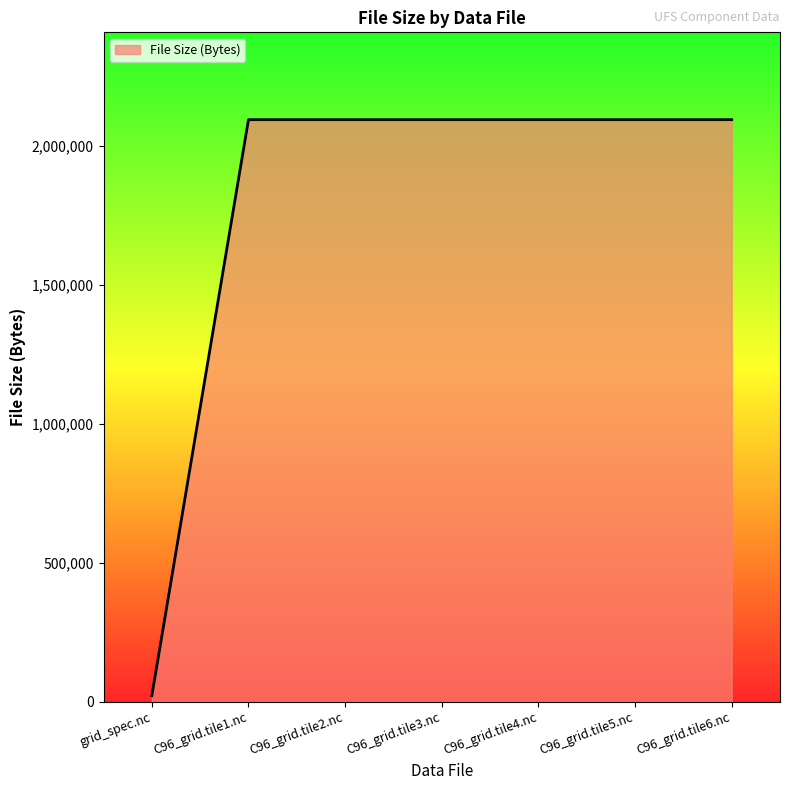

Reading left to right, list all the values displayed in this chart.

grid_spec.nc=21966	C96_grid.tile1.nc=2094935	C96_grid.tile2.nc=2094935	C96_grid.tile3.nc=2094935	C96_grid.tile4.nc=2094935	C96_grid.tile5.nc=2094935	C96_grid.tile6.nc=2094935